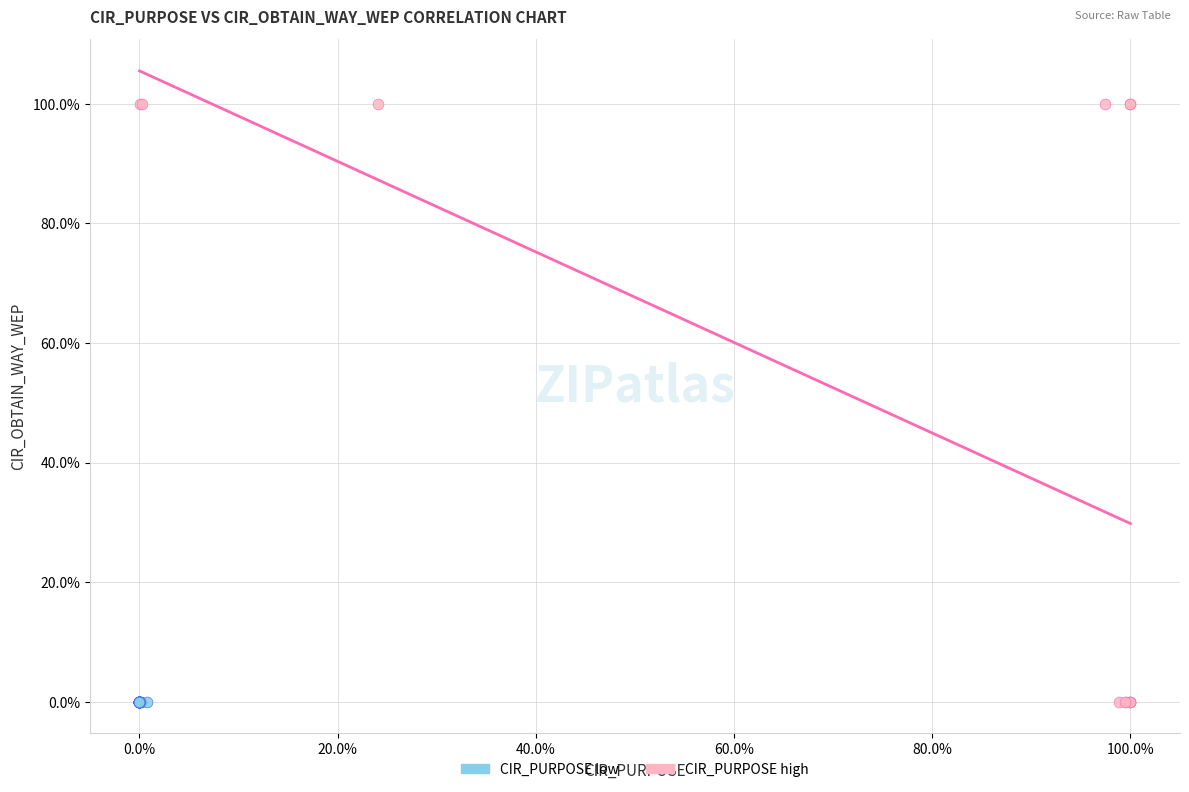

What are all the series names shown in the legend?

CIR_PURPOSE low, CIR_PURPOSE high